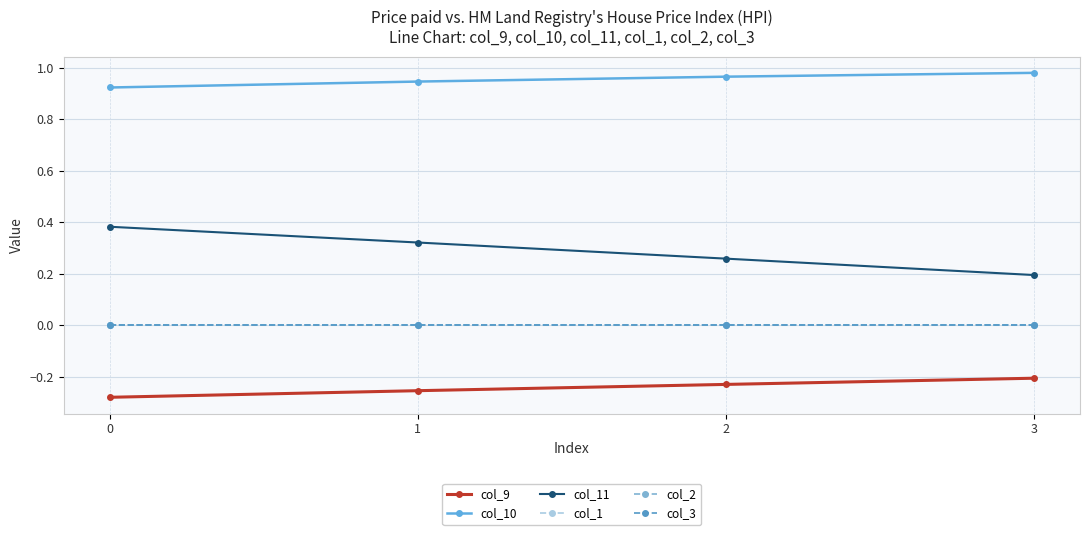

Is the value of col_1 at 0 greater than the value of col_2 at 0?

No